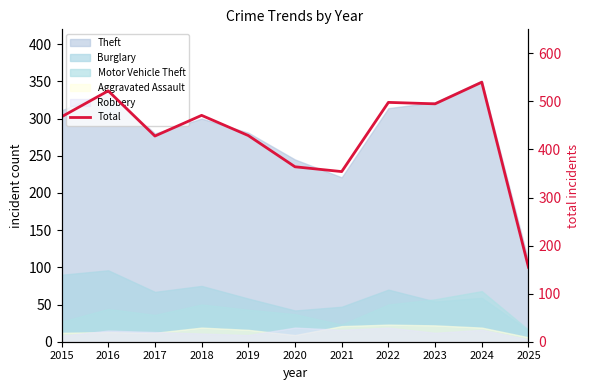

Approximately how many times larger is the value at 2021 compared to 2022?

0.7